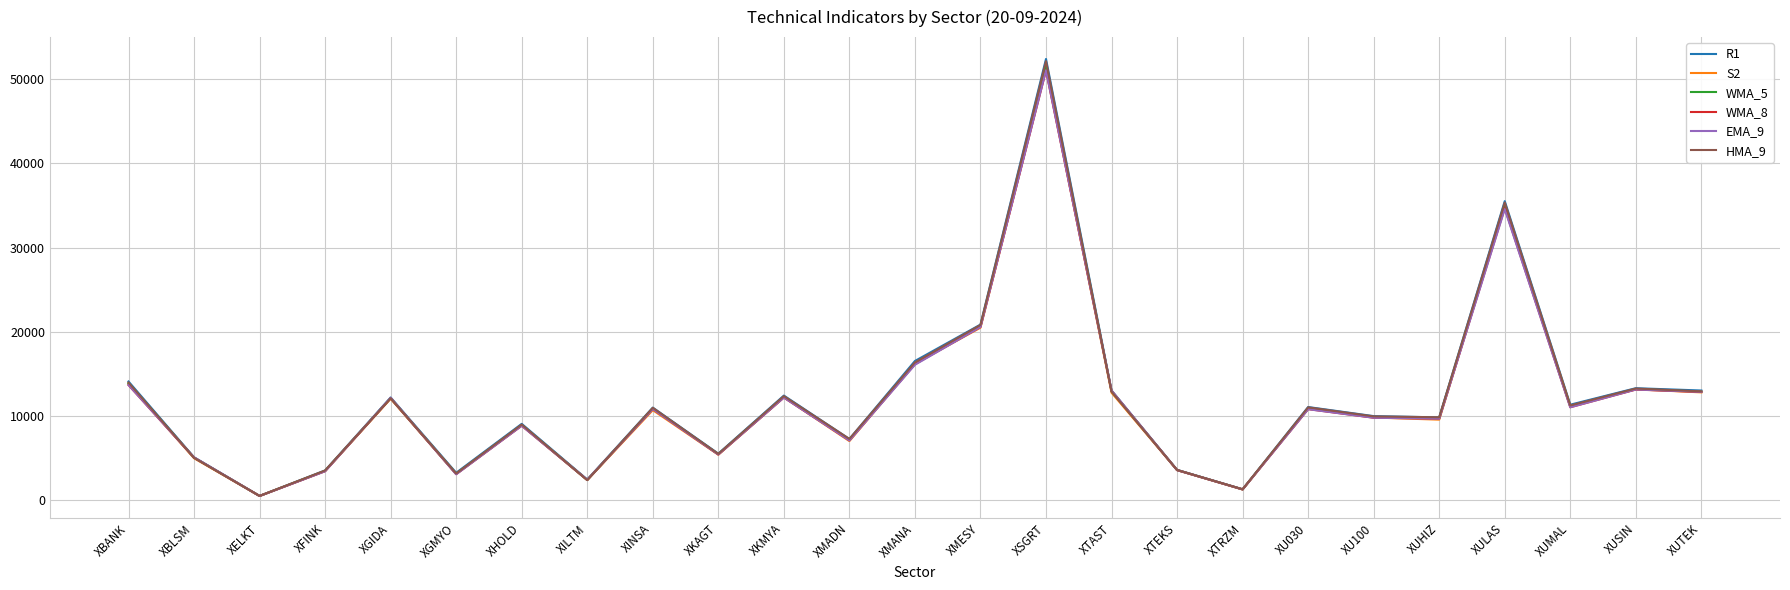

What is the total value across all series at XUHIZ?

58328.9